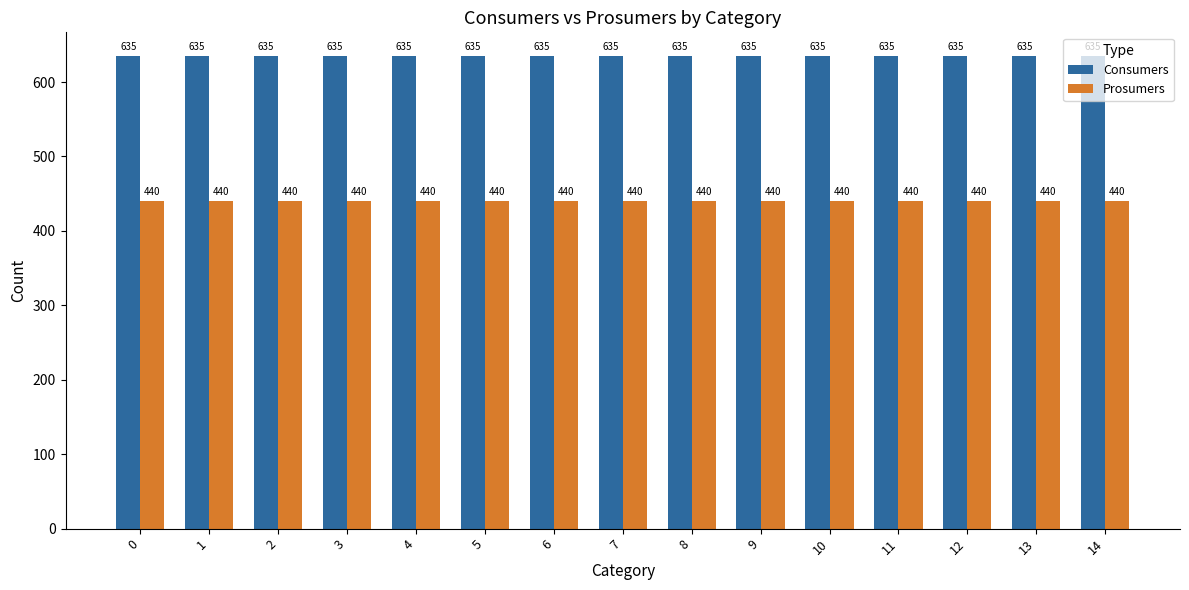

What is the spread (max minus min) of values at 11?

195